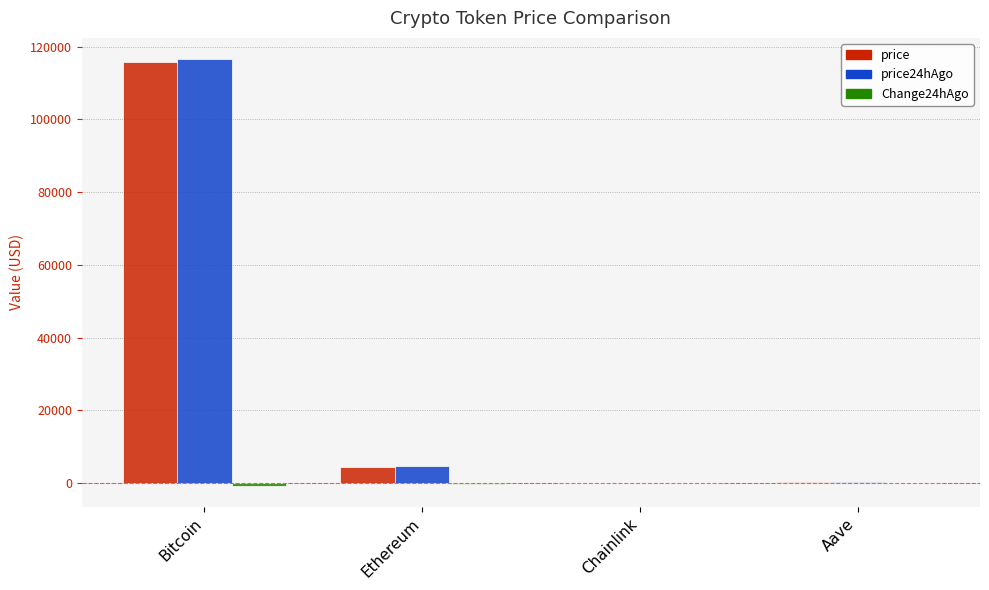

Is it true that price equals 115872.0 at Bitcoin?

True